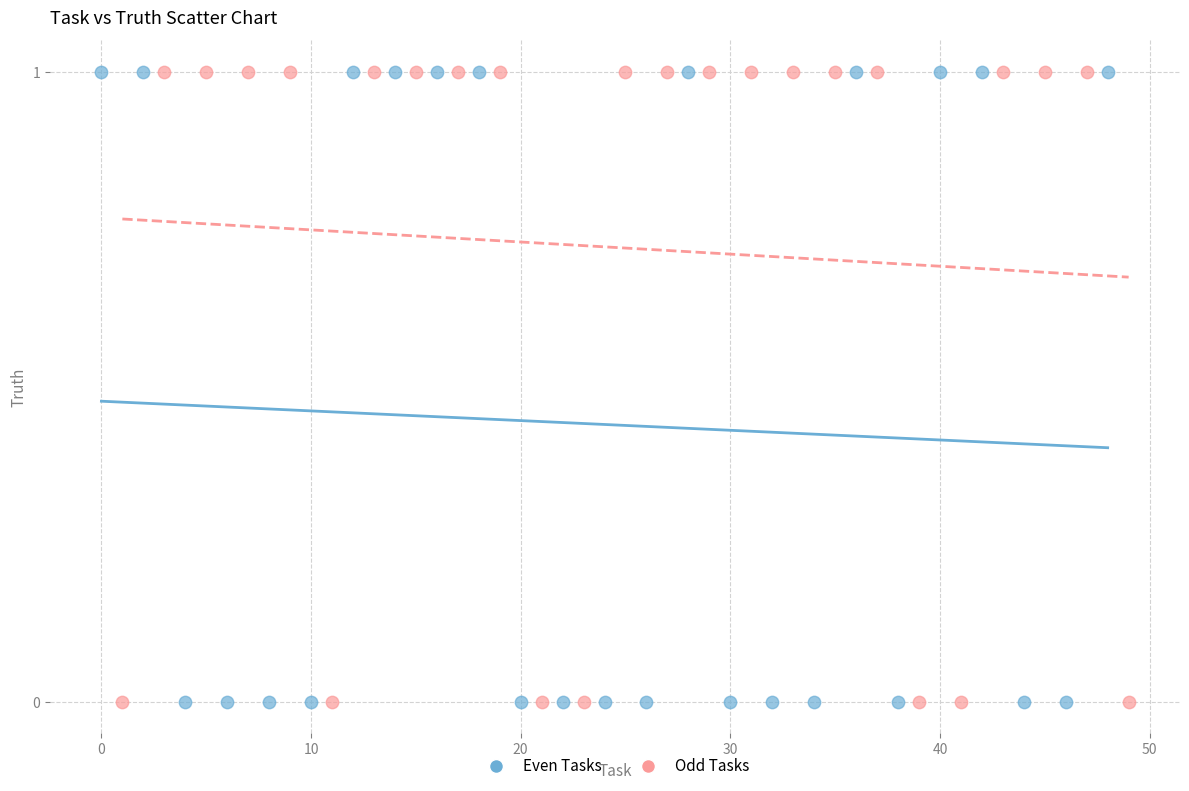

What are all the series names shown in the legend?

Even Tasks, Odd Tasks